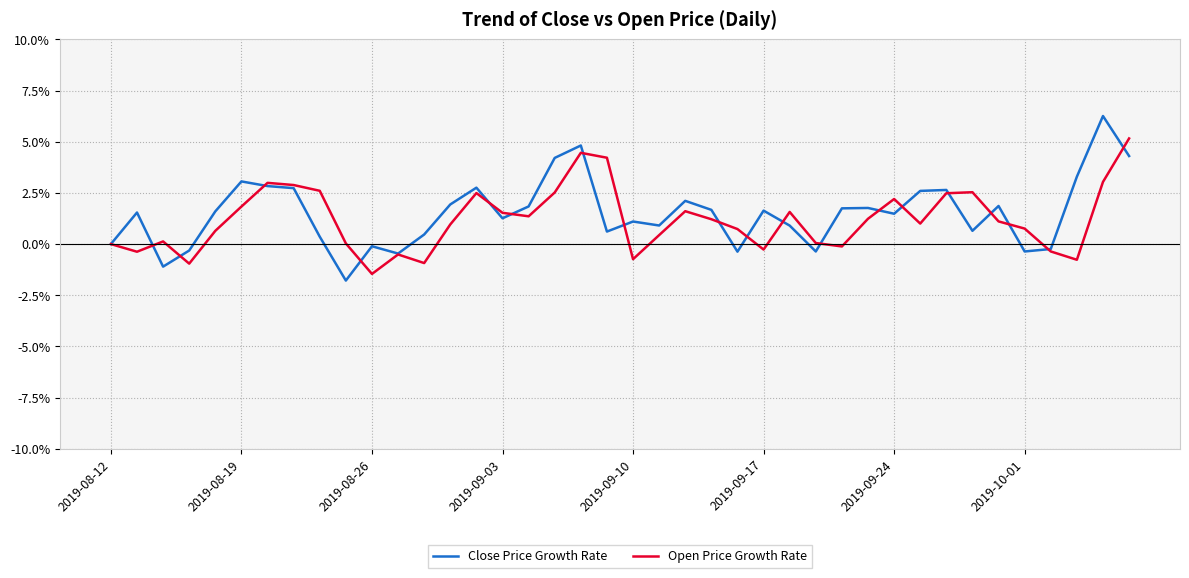

What is the minimum value shown in the chart?

-1.8